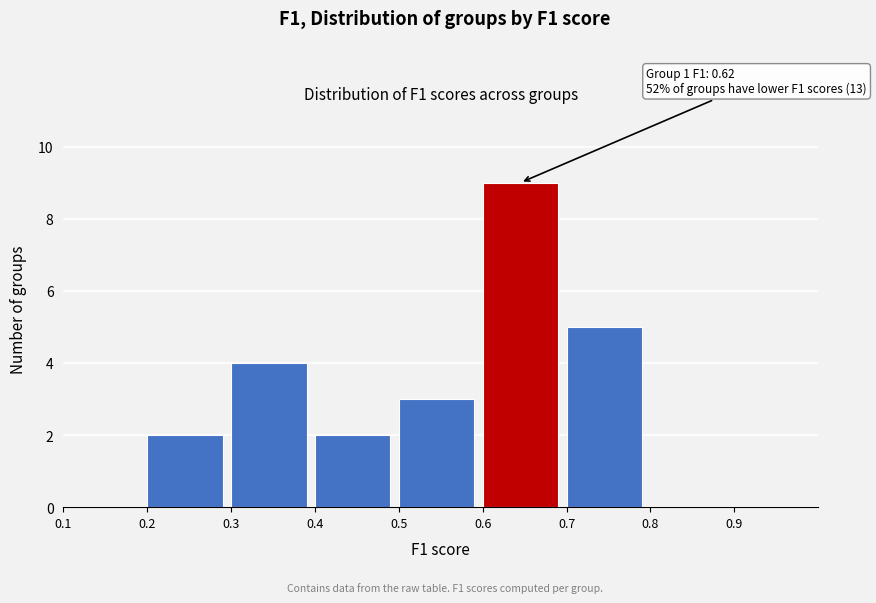

Over which range of the x-axis is the bar tallest?

0.6 to 0.7